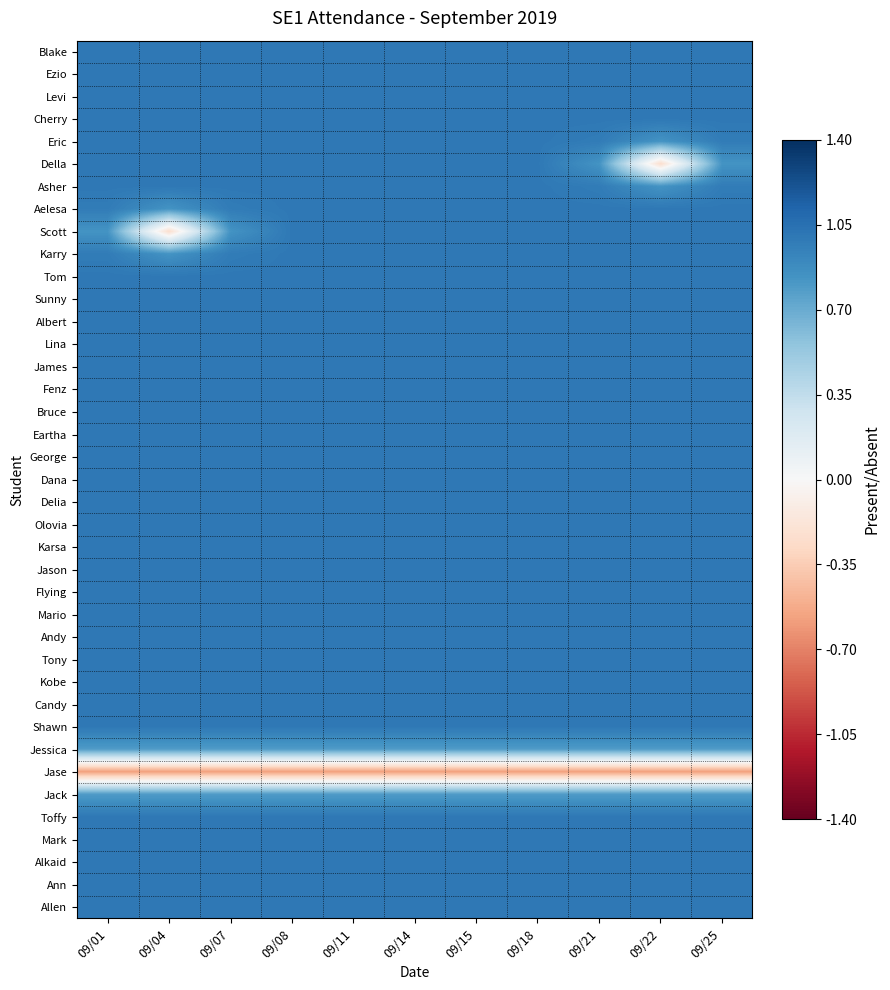

Reading right to left, transcribe all the data shown in this chart.

Blake: 09/25=1.0	09/22=1.0	09/21=1.0	09/18=1.0	09/15=1.0	09/14=1.0	09/11=1.0	09/08=1.0	09/07=1.0	09/04=1.0	09/01=1.0
Ezio: 09/25=1.0	09/22=1.0	09/21=1.0	09/18=1.0	09/15=1.0	09/14=1.0	09/11=1.0	09/08=1.0	09/07=1.0	09/04=1.0	09/01=1.0
Levi: 09/25=1.0	09/22=1.0	09/21=1.0	09/18=1.0	09/15=1.0	09/14=1.0	09/11=1.0	09/08=1.0	09/07=1.0	09/04=1.0	09/01=1.0
Cherry: 09/25=1.0	09/22=1.0	09/21=1.0	09/18=1.0	09/15=1.0	09/14=1.0	09/11=1.0	09/08=1.0	09/07=1.0	09/04=1.0	09/01=1.0
Eric: 09/25=1.0	09/22=0.8	09/21=1.0	09/18=1.0	09/15=1.0	09/14=1.0	09/11=1.0	09/08=1.0	09/07=1.0	09/04=1.0	09/01=1.0
Della: 09/25=0.8	09/22=-0.2	09/21=0.8	09/18=1.0	09/15=1.0	09/14=1.0	09/11=1.0	09/08=1.0	09/07=1.0	09/04=1.0	09/01=1.0
Asher: 09/25=1.0	09/22=0.8	09/21=1.0	09/18=1.0	09/15=1.0	09/14=1.0	09/11=1.0	09/08=1.0	09/07=1.0	09/04=1.0	09/01=1.0
Aelesa: 09/25=1.0	09/22=1.0	09/21=1.0	09/18=1.0	09/15=1.0	09/14=1.0	09/11=1.0	09/08=1.0	09/07=1.0	09/04=0.8	09/01=1.0
Scott: 09/25=1.0	09/22=1.0	09/21=1.0	09/18=1.0	09/15=1.0	09/14=1.0	09/11=1.0	09/08=1.0	09/07=0.8	09/04=-0.2	09/01=0.8
Karry: 09/25=1.0	09/22=1.0	09/21=1.0	09/18=1.0	09/15=1.0	09/14=1.0	09/11=1.0	09/08=1.0	09/07=1.0	09/04=0.8	09/01=1.0
Tom: 09/25=1.0	09/22=1.0	09/21=1.0	09/18=1.0	09/15=1.0	09/14=1.0	09/11=1.0	09/08=1.0	09/07=1.0	09/04=1.0	09/01=1.0
Sunny: 09/25=1.0	09/22=1.0	09/21=1.0	09/18=1.0	09/15=1.0	09/14=1.0	09/11=1.0	09/08=1.0	09/07=1.0	09/04=1.0	09/01=1.0
Albert: 09/25=1.0	09/22=1.0	09/21=1.0	09/18=1.0	09/15=1.0	09/14=1.0	09/11=1.0	09/08=1.0	09/07=1.0	09/04=1.0	09/01=1.0
Lina: 09/25=1.0	09/22=1.0	09/21=1.0	09/18=1.0	09/15=1.0	09/14=1.0	09/11=1.0	09/08=1.0	09/07=1.0	09/04=1.0	09/01=1.0
James: 09/25=1.0	09/22=1.0	09/21=1.0	09/18=1.0	09/15=1.0	09/14=1.0	09/11=1.0	09/08=1.0	09/07=1.0	09/04=1.0	09/01=1.0
Fenz: 09/25=1.0	09/22=1.0	09/21=1.0	09/18=1.0	09/15=1.0	09/14=1.0	09/11=1.0	09/08=1.0	09/07=1.0	09/04=1.0	09/01=1.0
Bruce: 09/25=1.0	09/22=1.0	09/21=1.0	09/18=1.0	09/15=1.0	09/14=1.0	09/11=1.0	09/08=1.0	09/07=1.0	09/04=1.0	09/01=1.0
Eartha: 09/25=1.0	09/22=1.0	09/21=1.0	09/18=1.0	09/15=1.0	09/14=1.0	09/11=1.0	09/08=1.0	09/07=1.0	09/04=1.0	09/01=1.0
George: 09/25=1.0	09/22=1.0	09/21=1.0	09/18=1.0	09/15=1.0	09/14=1.0	09/11=1.0	09/08=1.0	09/07=1.0	09/04=1.0	09/01=1.0
Dana: 09/25=1.0	09/22=1.0	09/21=1.0	09/18=1.0	09/15=1.0	09/14=1.0	09/11=1.0	09/08=1.0	09/07=1.0	09/04=1.0	09/01=1.0
Delia: 09/25=1.0	09/22=1.0	09/21=1.0	09/18=1.0	09/15=1.0	09/14=1.0	09/11=1.0	09/08=1.0	09/07=1.0	09/04=1.0	09/01=1.0
Olovia: 09/25=1.0	09/22=1.0	09/21=1.0	09/18=1.0	09/15=1.0	09/14=1.0	09/11=1.0	09/08=1.0	09/07=1.0	09/04=1.0	09/01=1.0
Karsa: 09/25=1.0	09/22=1.0	09/21=1.0	09/18=1.0	09/15=1.0	09/14=1.0	09/11=1.0	09/08=1.0	09/07=1.0	09/04=1.0	09/01=1.0
Jason: 09/25=1.0	09/22=1.0	09/21=1.0	09/18=1.0	09/15=1.0	09/14=1.0	09/11=1.0	09/08=1.0	09/07=1.0	09/04=1.0	09/01=1.0
Flying: 09/25=1.0	09/22=1.0	09/21=1.0	09/18=1.0	09/15=1.0	09/14=1.0	09/11=1.0	09/08=1.0	09/07=1.0	09/04=1.0	09/01=1.0
Mario: 09/25=1.0	09/22=1.0	09/21=1.0	09/18=1.0	09/15=1.0	09/14=1.0	09/11=1.0	09/08=1.0	09/07=1.0	09/04=1.0	09/01=1.0
Andy: 09/25=1.0	09/22=1.0	09/21=1.0	09/18=1.0	09/15=1.0	09/14=1.0	09/11=1.0	09/08=1.0	09/07=1.0	09/04=1.0	09/01=1.0
Tony: 09/25=1.0	09/22=1.0	09/21=1.0	09/18=1.0	09/15=1.0	09/14=1.0	09/11=1.0	09/08=1.0	09/07=1.0	09/04=1.0	09/01=1.0
Kobe: 09/25=1.0	09/22=1.0	09/21=1.0	09/18=1.0	09/15=1.0	09/14=1.0	09/11=1.0	09/08=1.0	09/07=1.0	09/04=1.0	09/01=1.0
Candy: 09/25=1.0	09/22=1.0	09/21=1.0	09/18=1.0	09/15=1.0	09/14=1.0	09/11=1.0	09/08=1.0	09/07=1.0	09/04=1.0	09/01=1.0
Shawn: 09/25=1.0	09/22=1.0	09/21=1.0	09/18=1.0	09/15=1.0	09/14=1.0	09/11=1.0	09/08=1.0	09/07=1.0	09/04=1.0	09/01=1.0
Jessica: 09/25=0.8	09/22=0.8	09/21=0.8	09/18=0.8	09/15=0.8	09/14=0.8	09/11=0.8	09/08=0.8	09/07=0.8	09/04=0.8	09/01=0.8
Jase: 09/25=-0.6	09/22=-0.6	09/21=-0.6	09/18=-0.6	09/15=-0.6	09/14=-0.6	09/11=-0.6	09/08=-0.6	09/07=-0.6	09/04=-0.6	09/01=-0.6
Jack: 09/25=0.8	09/22=0.8	09/21=0.8	09/18=0.8	09/15=0.8	09/14=0.8	09/11=0.8	09/08=0.8	09/07=0.8	09/04=0.8	09/01=0.8
Toffy: 09/25=1.0	09/22=1.0	09/21=1.0	09/18=1.0	09/15=1.0	09/14=1.0	09/11=1.0	09/08=1.0	09/07=1.0	09/04=1.0	09/01=1.0
Mark: 09/25=1.0	09/22=1.0	09/21=1.0	09/18=1.0	09/15=1.0	09/14=1.0	09/11=1.0	09/08=1.0	09/07=1.0	09/04=1.0	09/01=1.0
Alkaid: 09/25=1.0	09/22=1.0	09/21=1.0	09/18=1.0	09/15=1.0	09/14=1.0	09/11=1.0	09/08=1.0	09/07=1.0	09/04=1.0	09/01=1.0
Ann: 09/25=1.0	09/22=1.0	09/21=1.0	09/18=1.0	09/15=1.0	09/14=1.0	09/11=1.0	09/08=1.0	09/07=1.0	09/04=1.0	09/01=1.0
Allen: 09/25=1.0	09/22=1.0	09/21=1.0	09/18=1.0	09/15=1.0	09/14=1.0	09/11=1.0	09/08=1.0	09/07=1.0	09/04=1.0	09/01=1.0